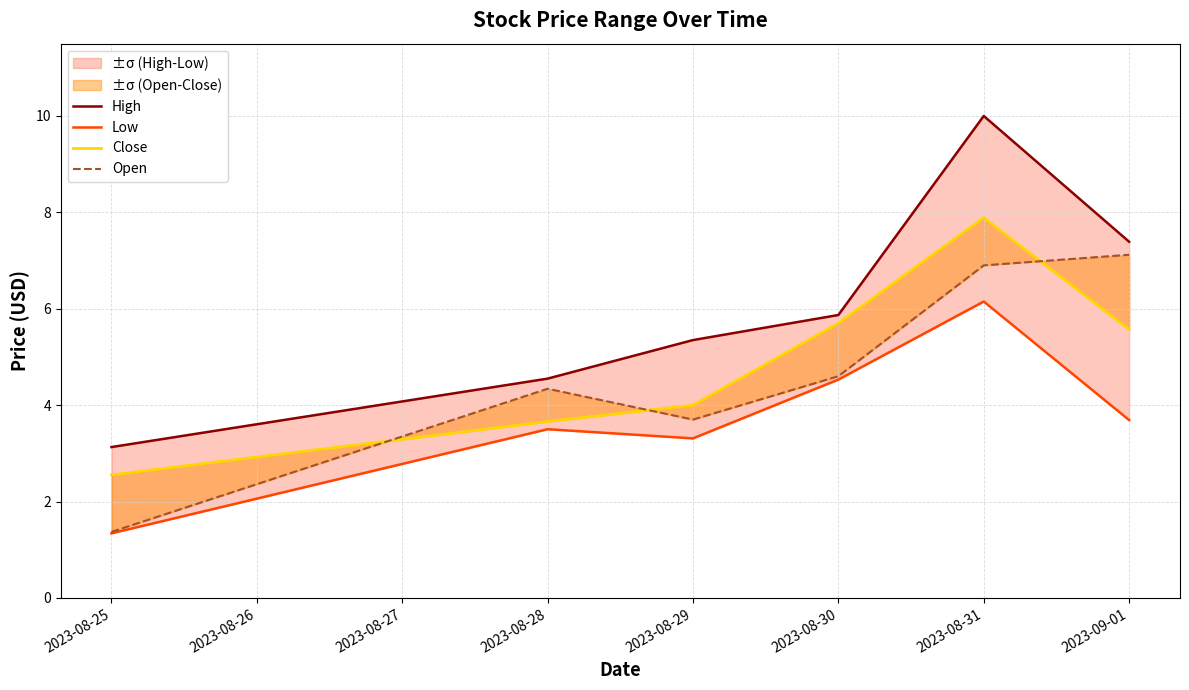

How many series are shown in this chart?

4